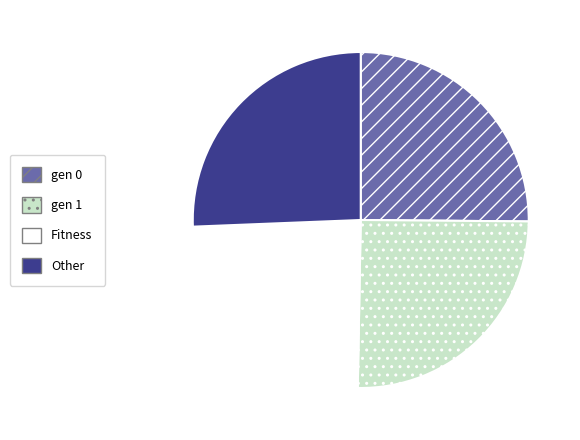

Which has a higher value, gen 1 or Fitness?

gen 1